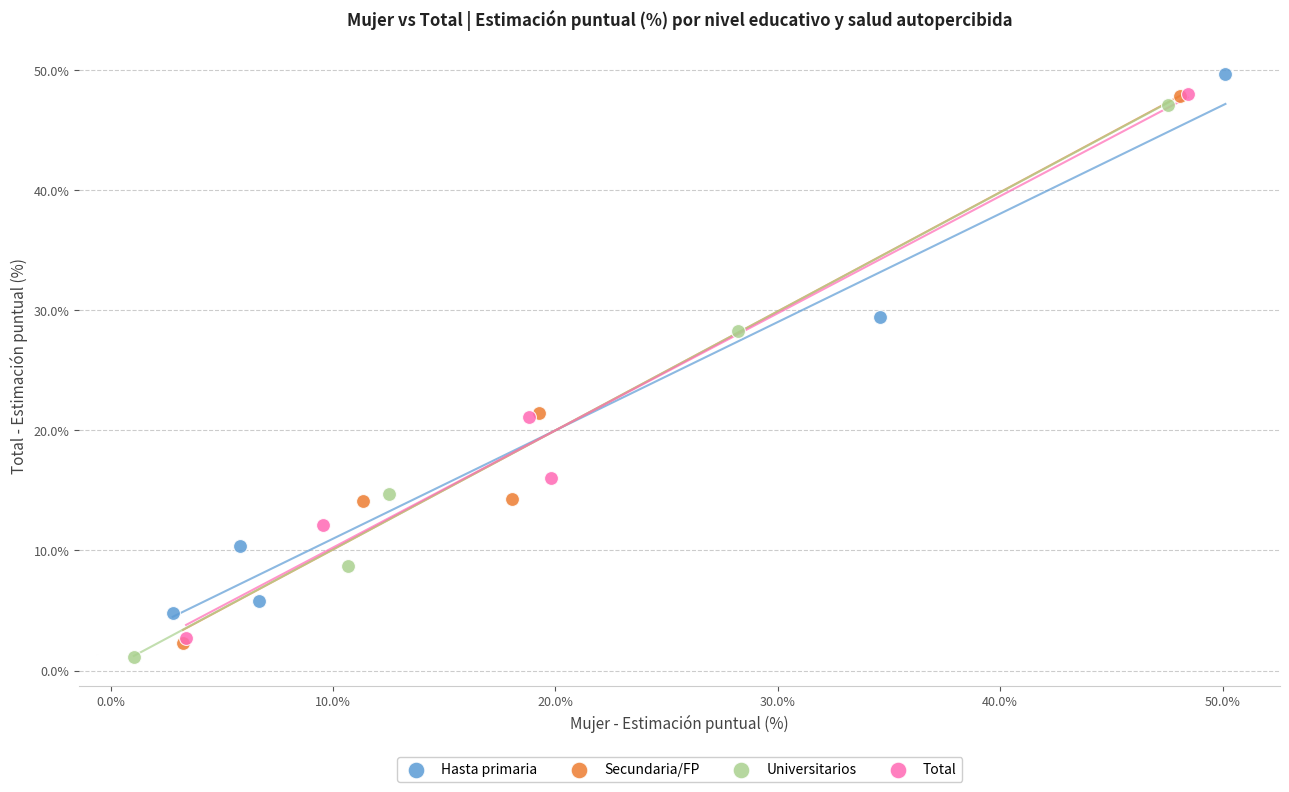

What are all the series names shown in the legend?

Hasta primaria, Secundaria/FP, Universitarios, Total